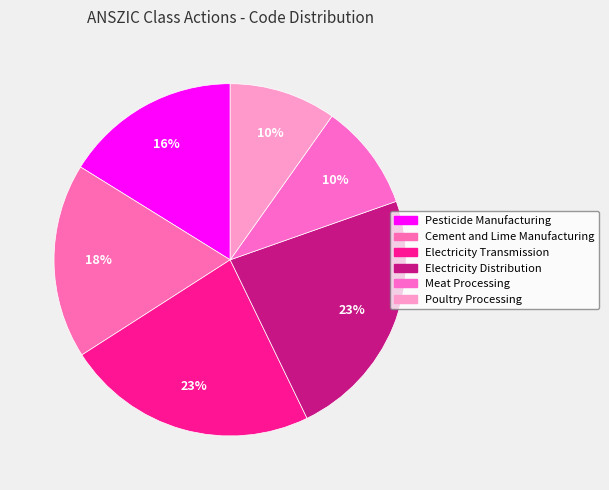

True or false: Poultry Processing accounts for 1% of the total.

False